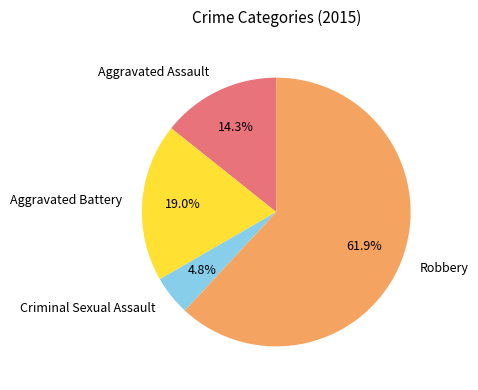

How many slices are in this pie chart?

4